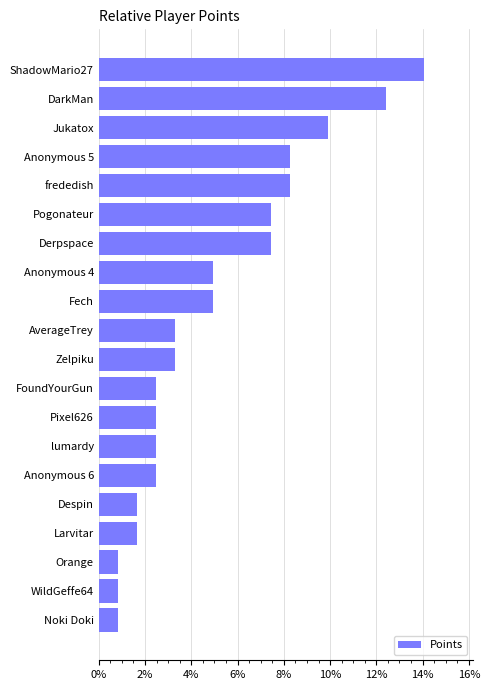

What is the ratio of the value at Larvitar to the value at FoundYourGun?

0.7